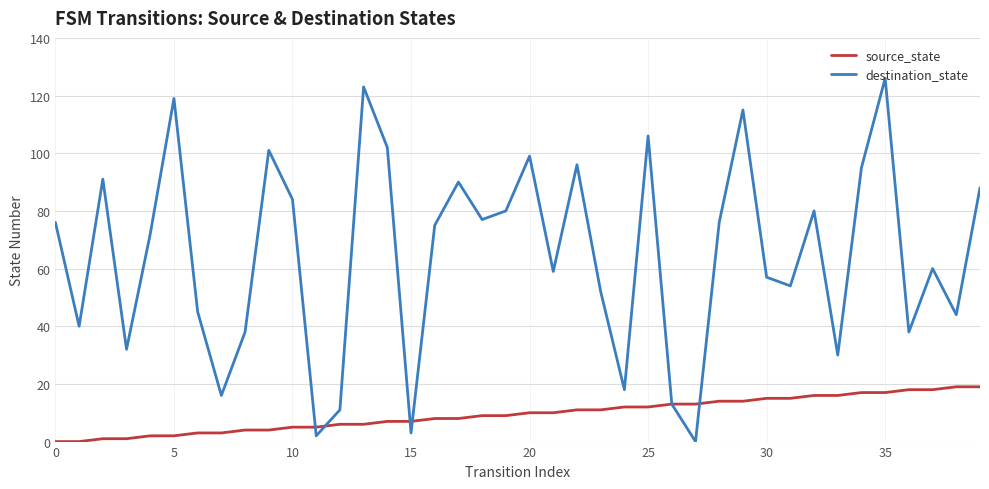

Count the number of data series in this chart.

2